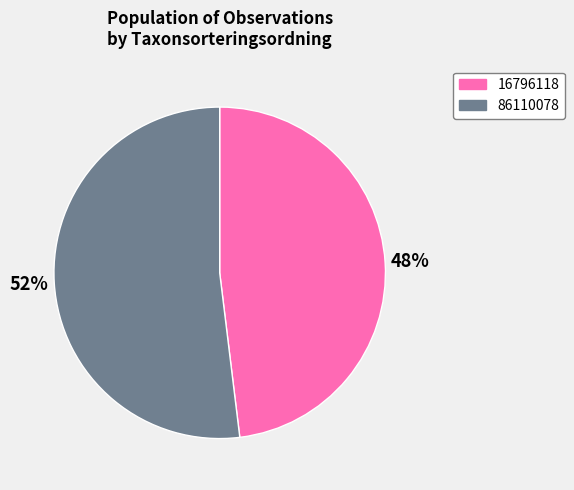

Which has a higher value, 16796118 or 86110078?

86110078